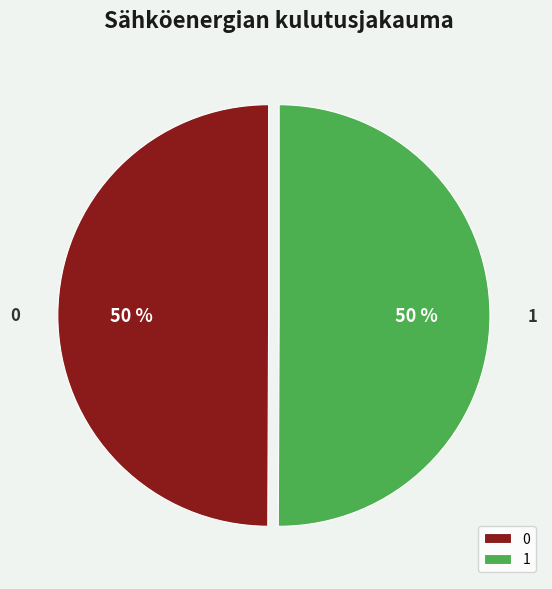

To the nearest percent, what portion does 1 represent?

50%